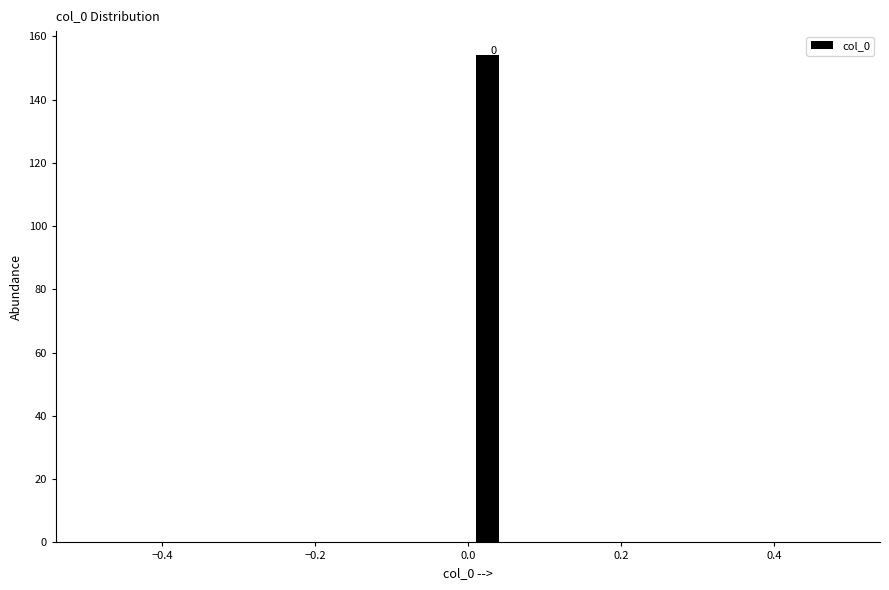

Read against the x-axis, roughly where is the centre of the tallest bar?

0.02